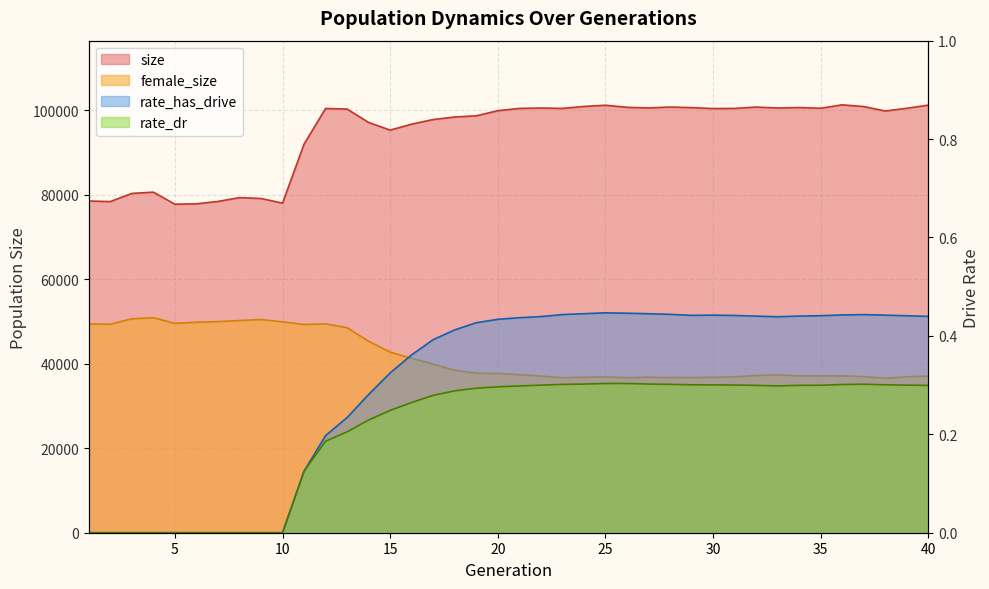

Which category has the highest value in the size series?

36